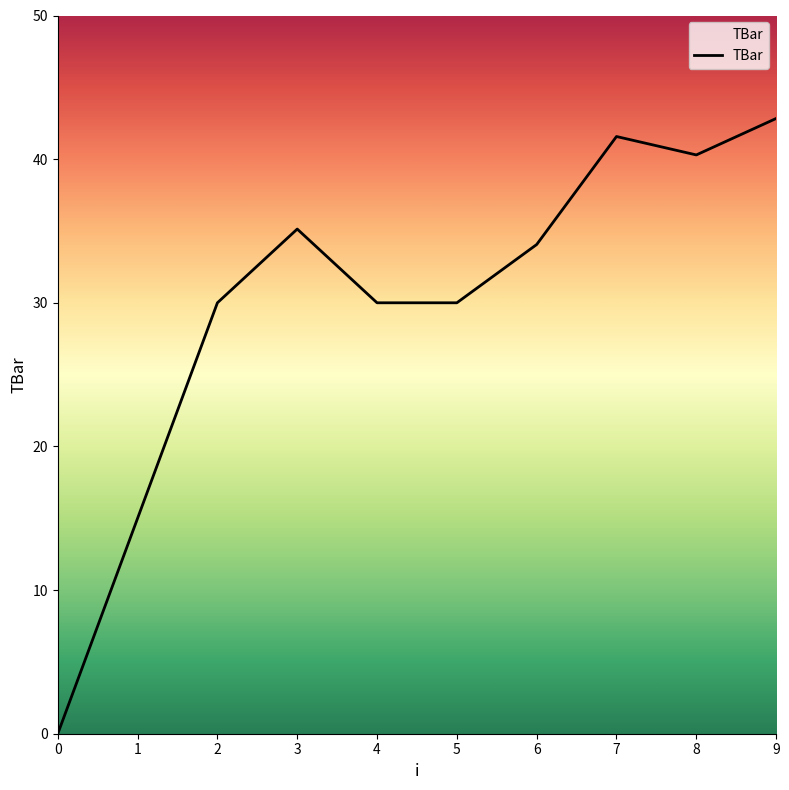

What is the change in value from 2 to 8?

+10.3